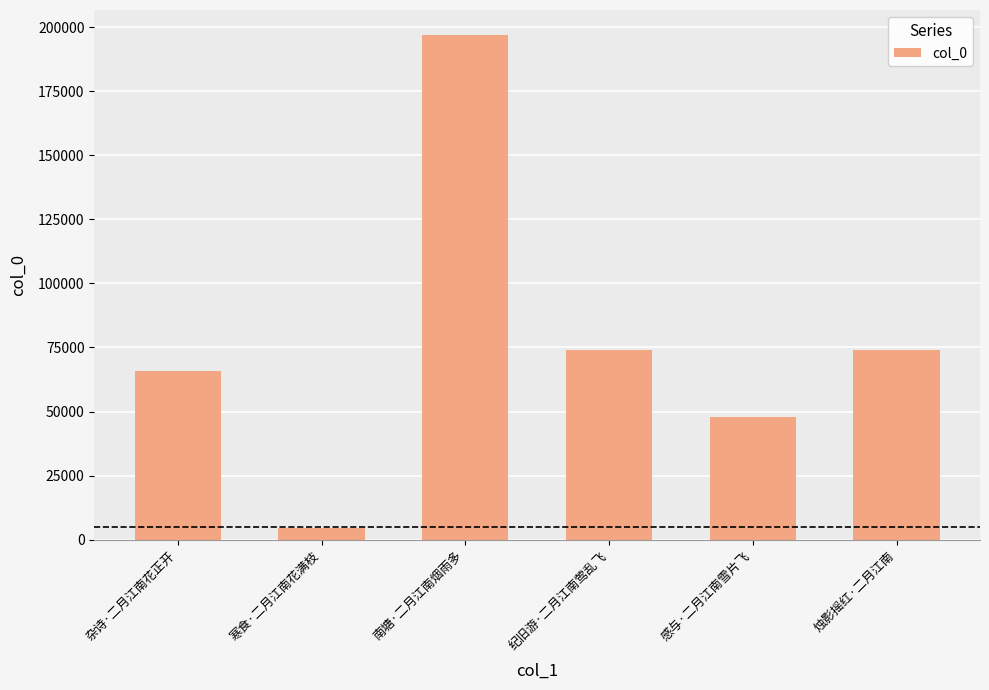

The value at 南塘·二月江南烟雨多 is 98415. True or false?

False